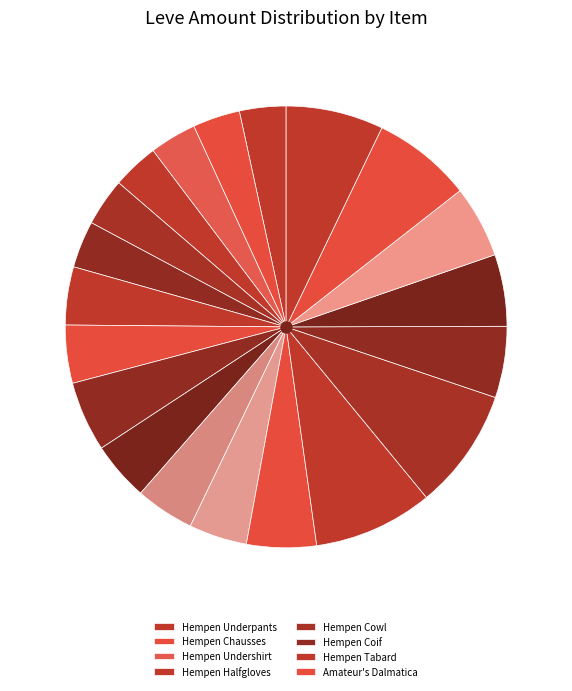

How many segments does this pie chart have?

20